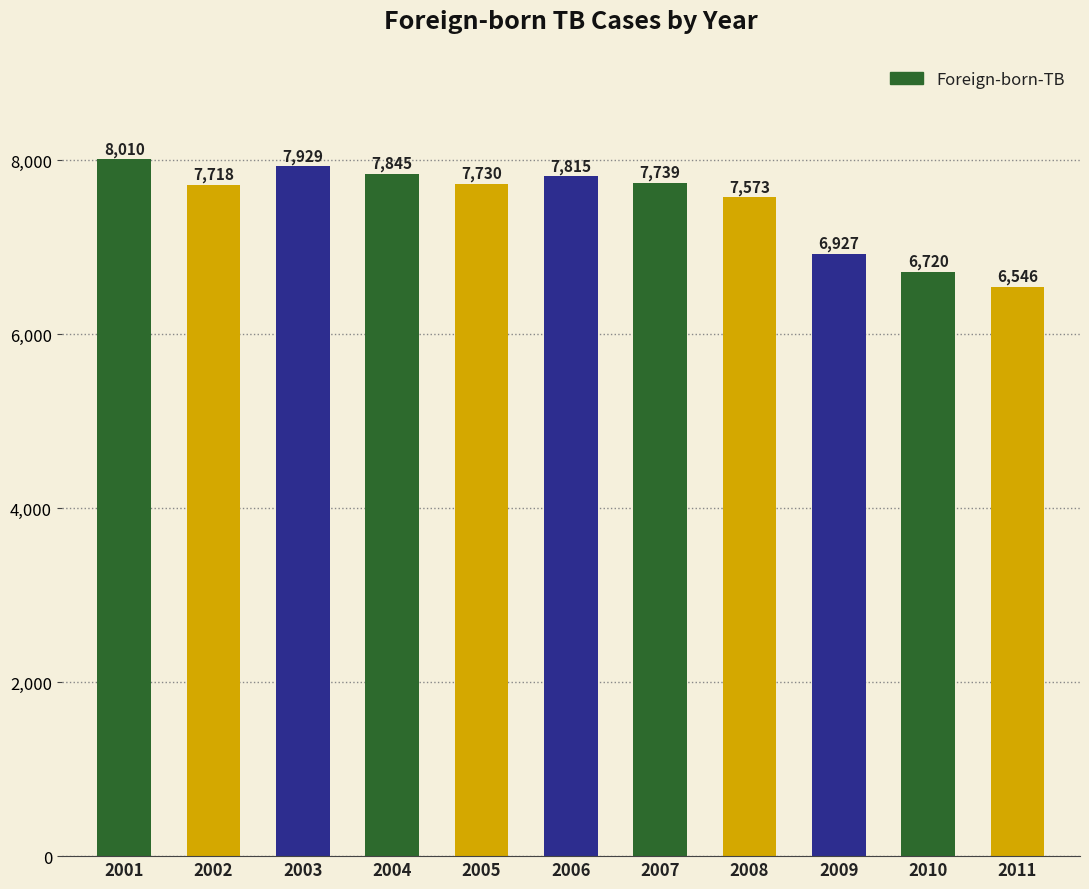

What is the difference between the maximum and second lowest values?

1290